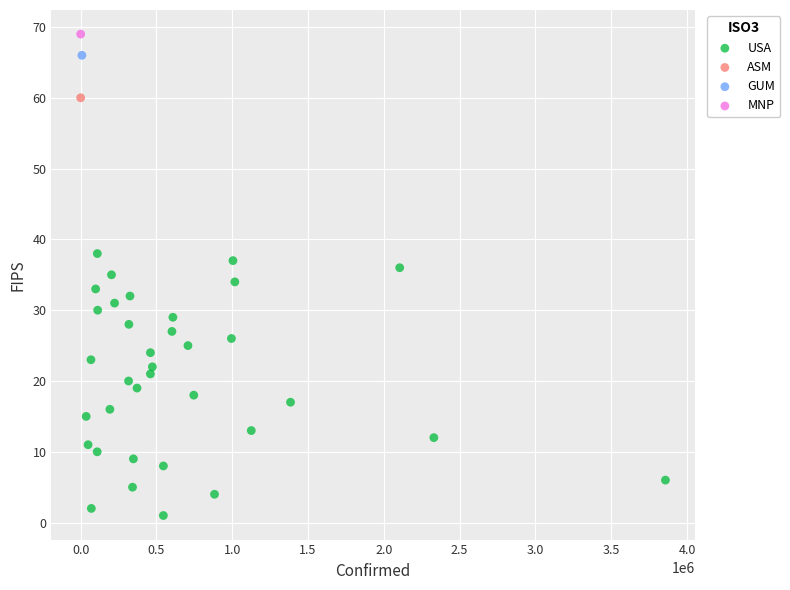

What are all the series names shown in the legend?

USA, ASM, GUM, MNP